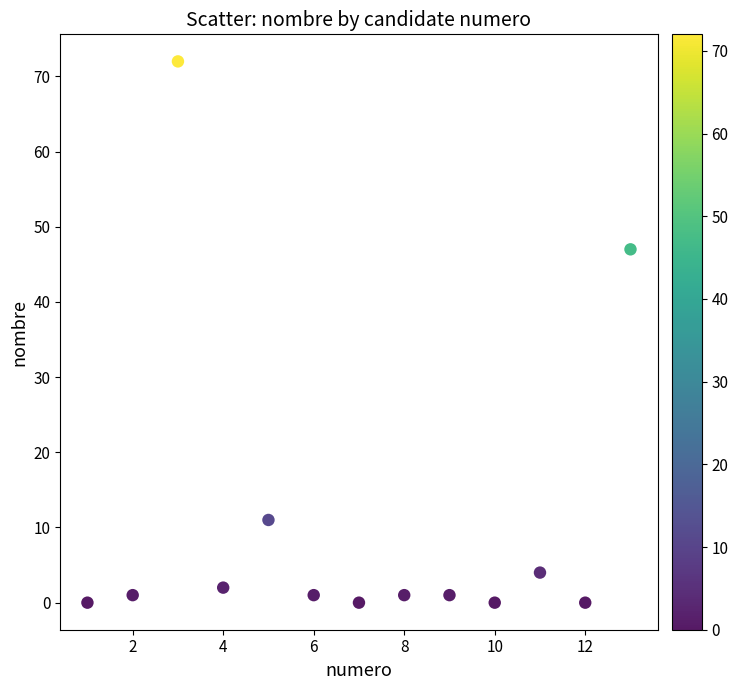

What is the range of Y values (max minus min)?

72